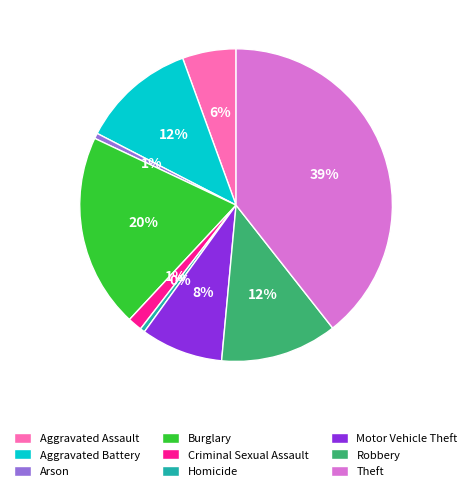

The Criminal Sexual Assault slice represents 16% of the pie. True or false?

False